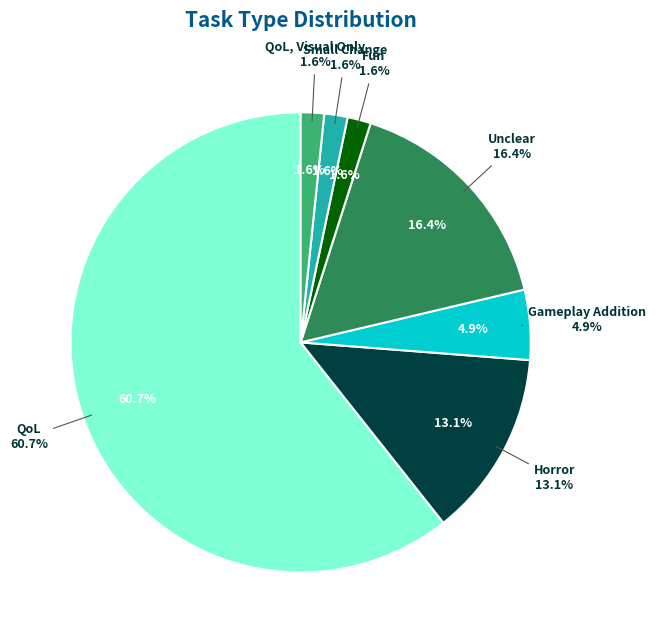

How many segments does this pie chart have?

7